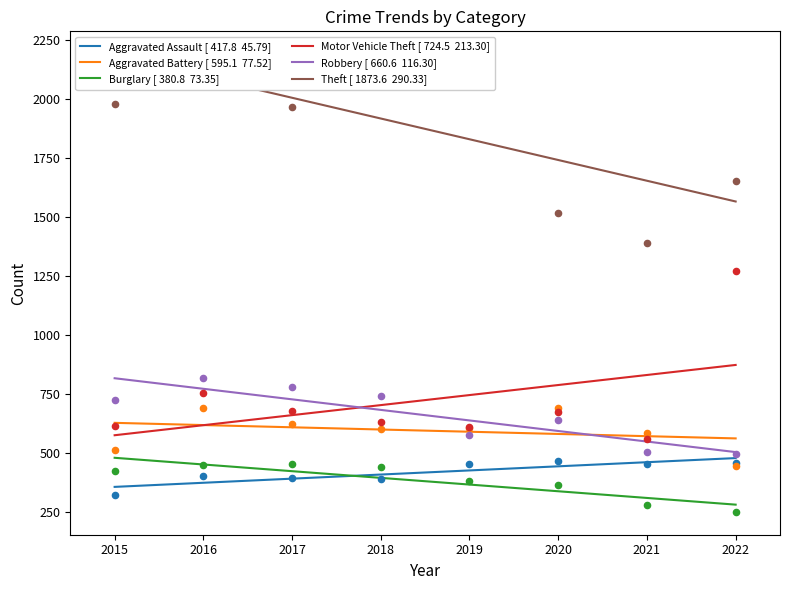

Which series has the widest spread of Y values?

Theft